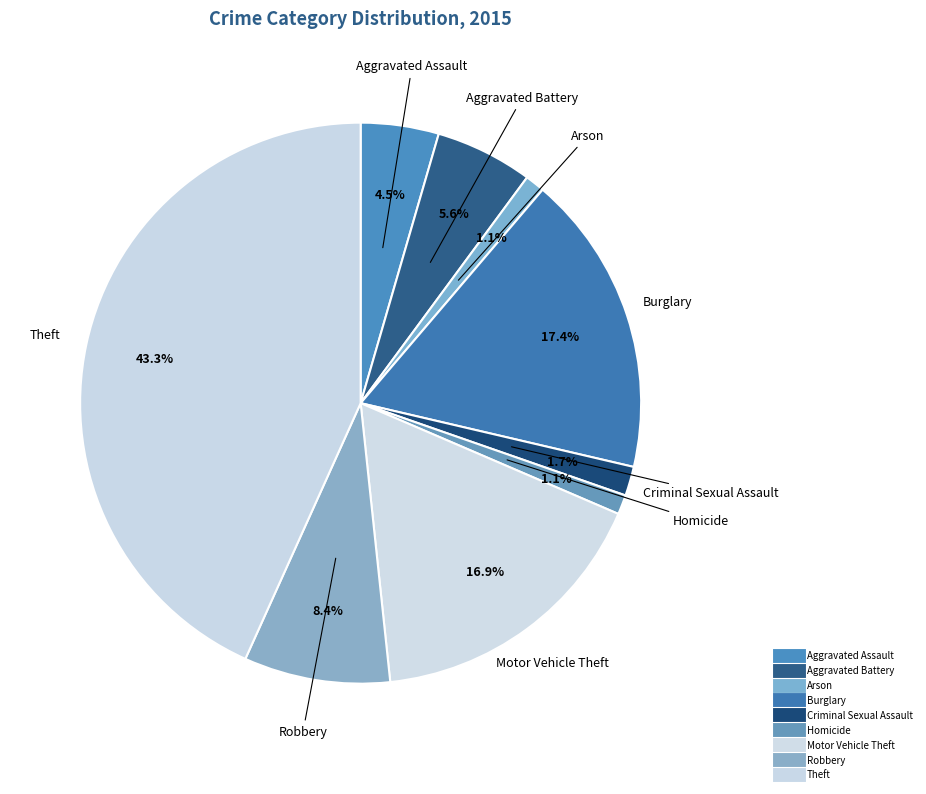

How many segments does this pie chart have?

9